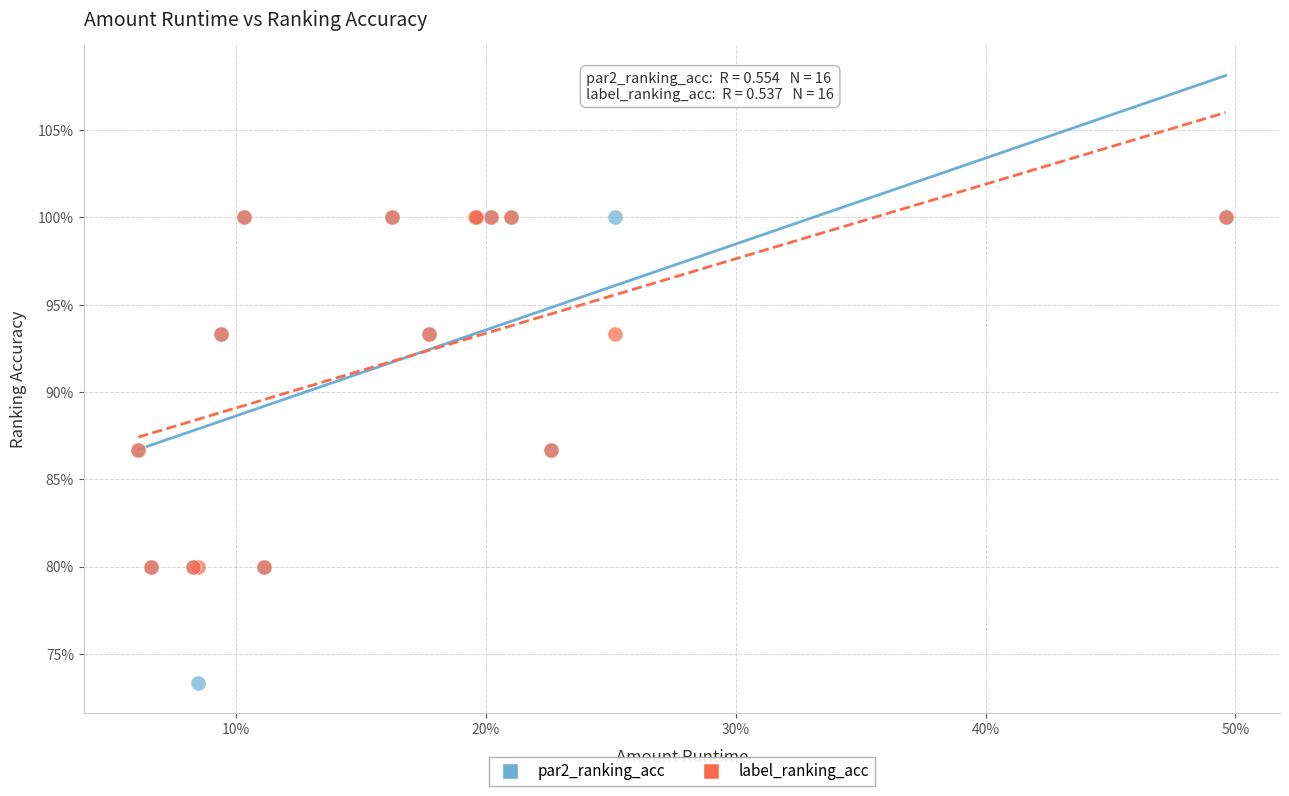

Which series has the largest Y range (max minus min)?

par2_ranking_acc